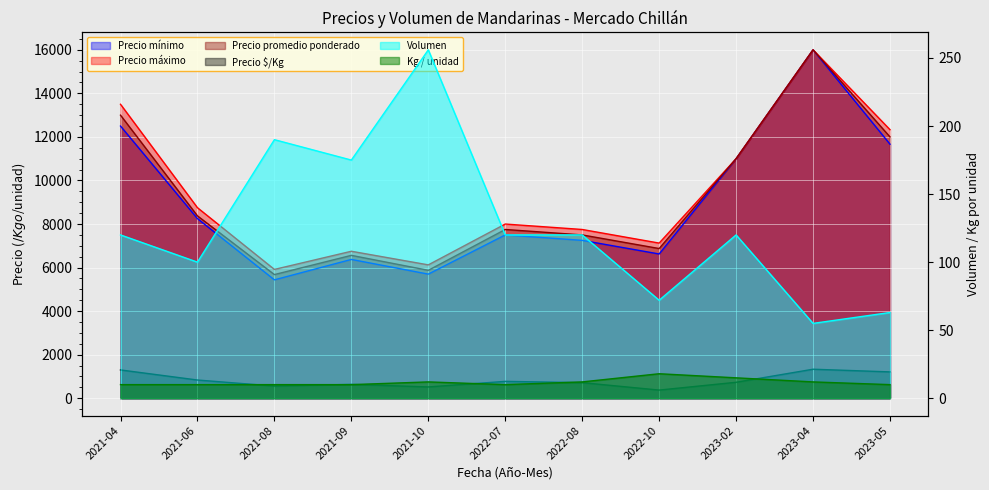

Reading right to left, list all the values displayed in this chart.

Precio $/Kg: 1210	1333	733	375	716	775	519	637	559	837	1300
Precio mínimo: 11667	16000	11000	6625	7250	7500	5700	6375	5437	8250	12500
Precio máximo: 12333	16000	11000	7125	7750	8000	6125	6750	5916	8750	13500
Precio promedio ponderado: 12000	16000	11000	6875	7500	7750	5875	6562	5679	8375	13000
Volumen: 63	55	120	72	120	120	256	175	190	100	120
Kg / unidad: 10	12	15	18	12	10	12	10	10	10	10